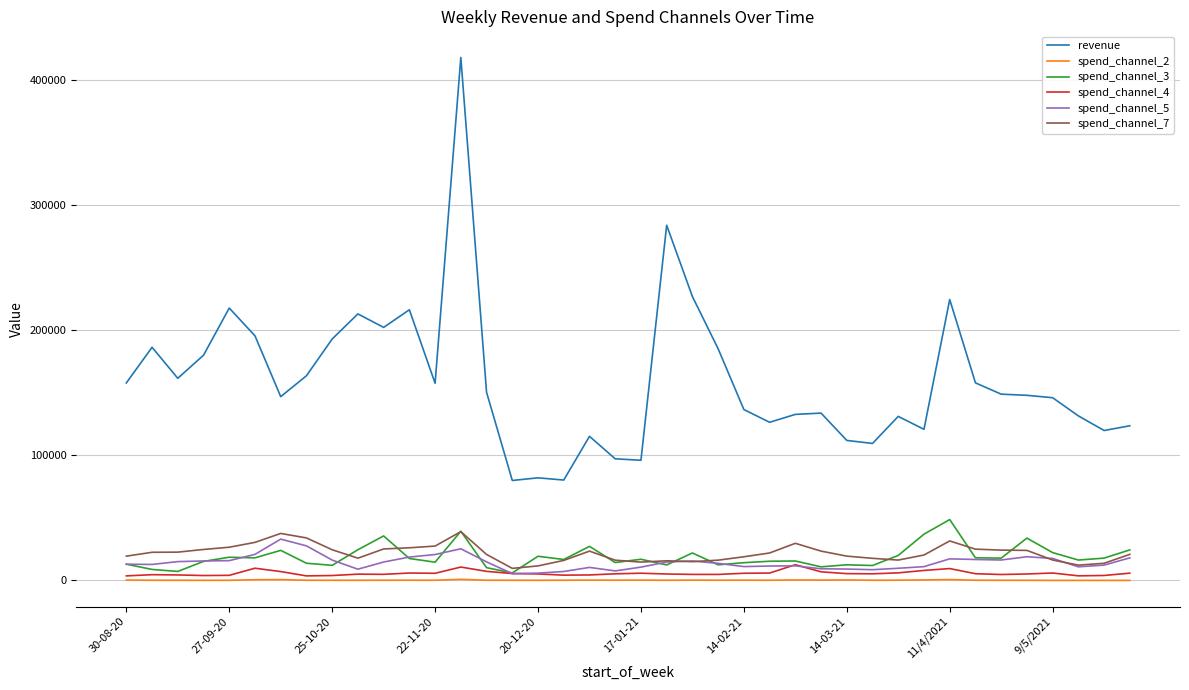

What is the highest value of the spend_channel_3 series?

48647.0